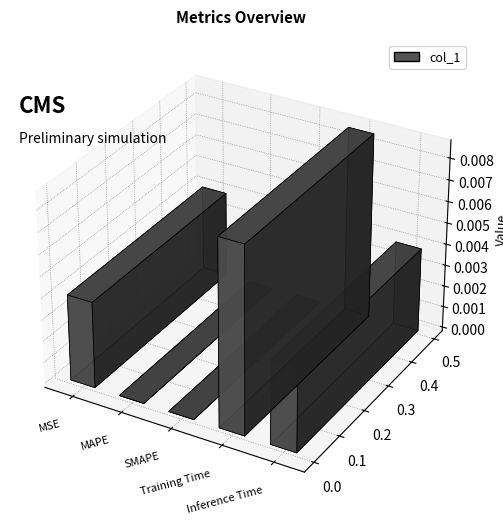

How many bars are there in total?

5